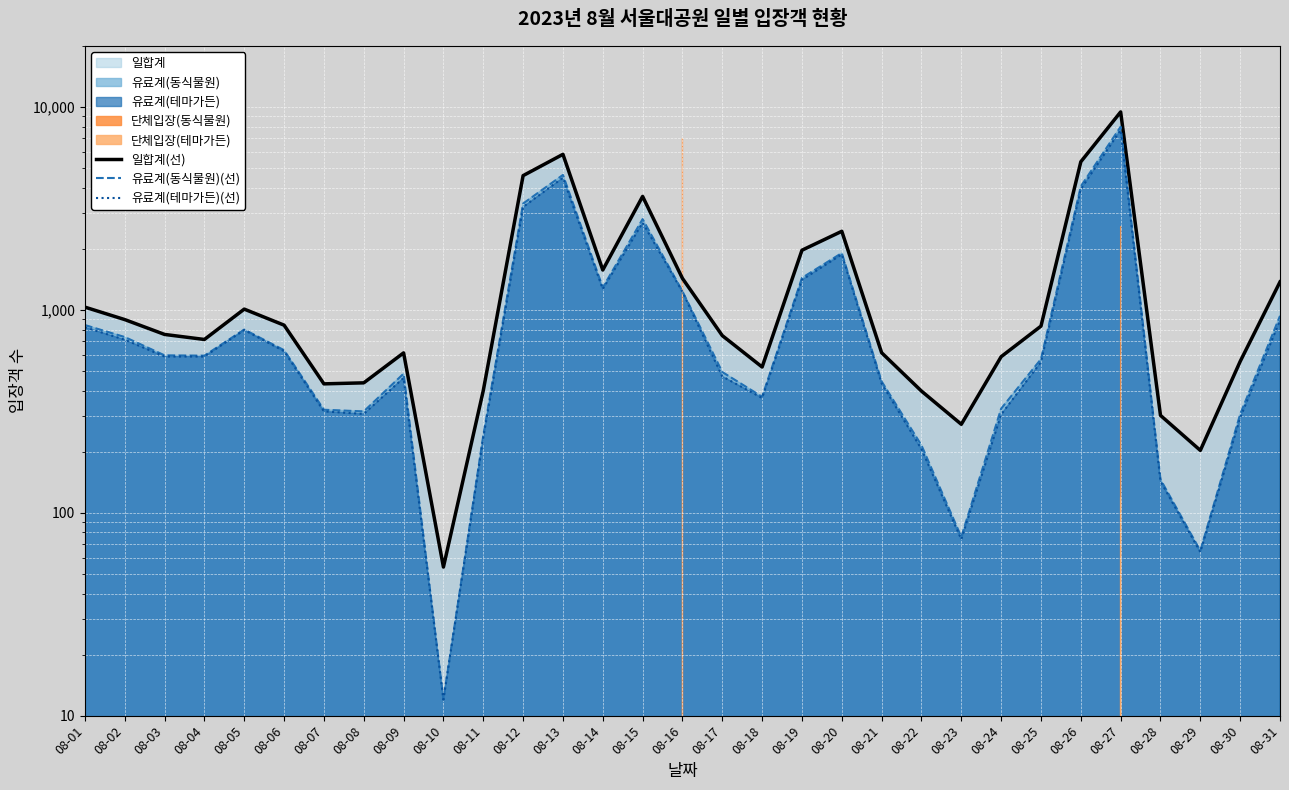

True or false: 일합계(선) and 유료계(테마가든)(선) intersect in this chart.

False